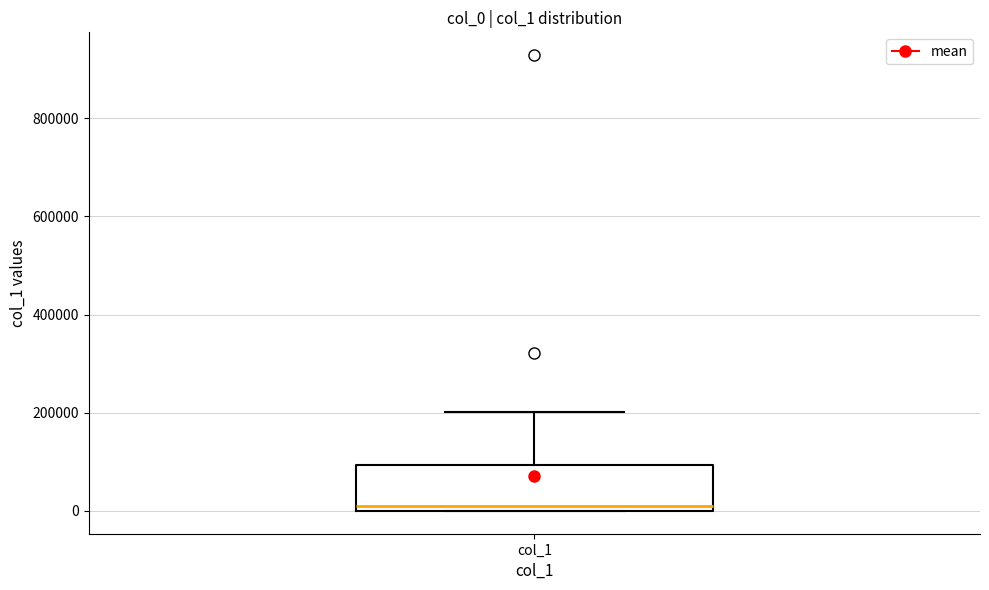

Transcribe this box plot: give where the median line is, the range the box spans, and where the two whiskers end, as read against the y-axis. The values are not printed on the chart, so give them approximately, as read against the axis.

median 0 (just above the box's lower edge), box 0 to 100000, whiskers 0 to 200000